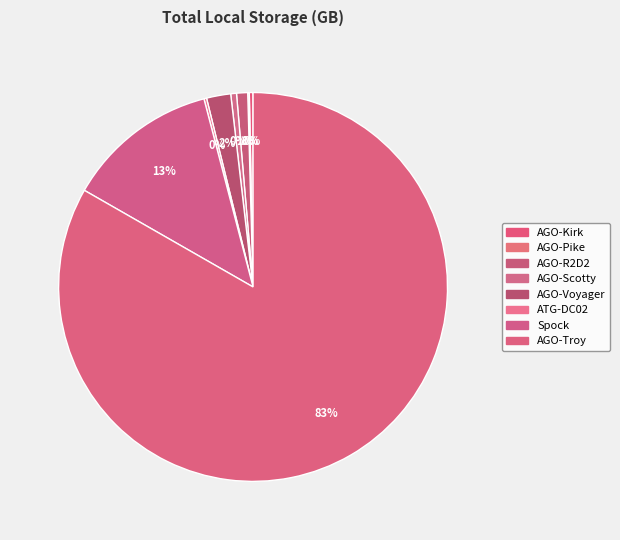

To the nearest percent, what is the combined percentage of AGO-R2D2 and ATG-DC02?

1%